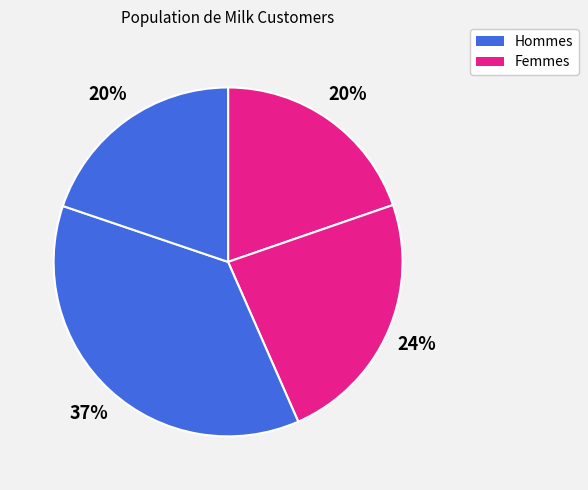

Count the number of slices in the pie.

4